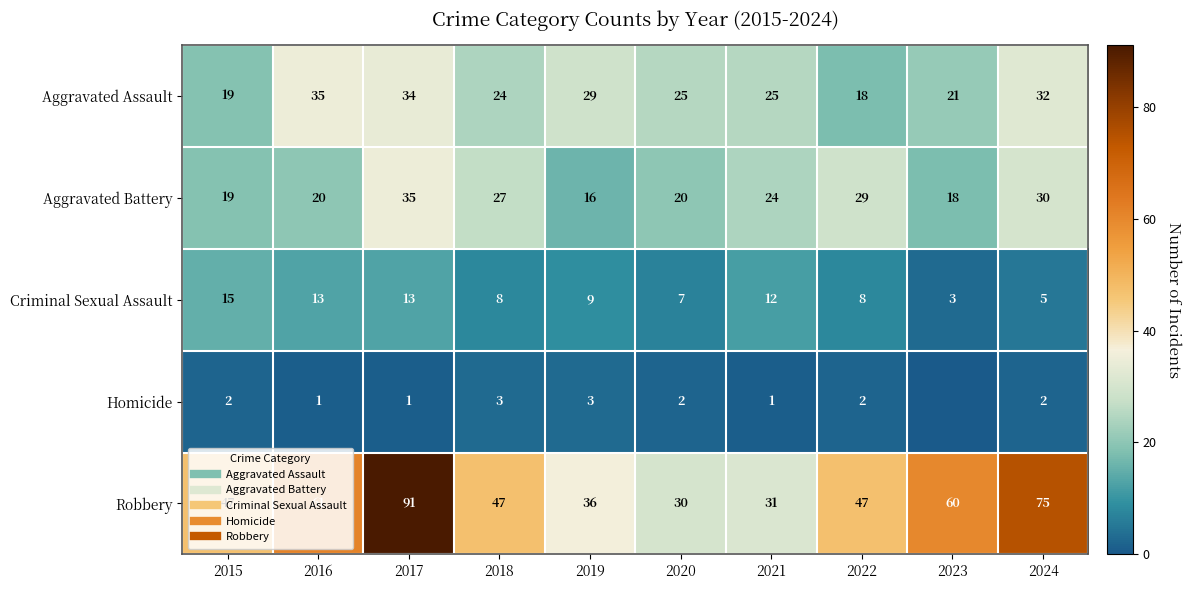

Which has a higher value, 2019 or 2023?

2019